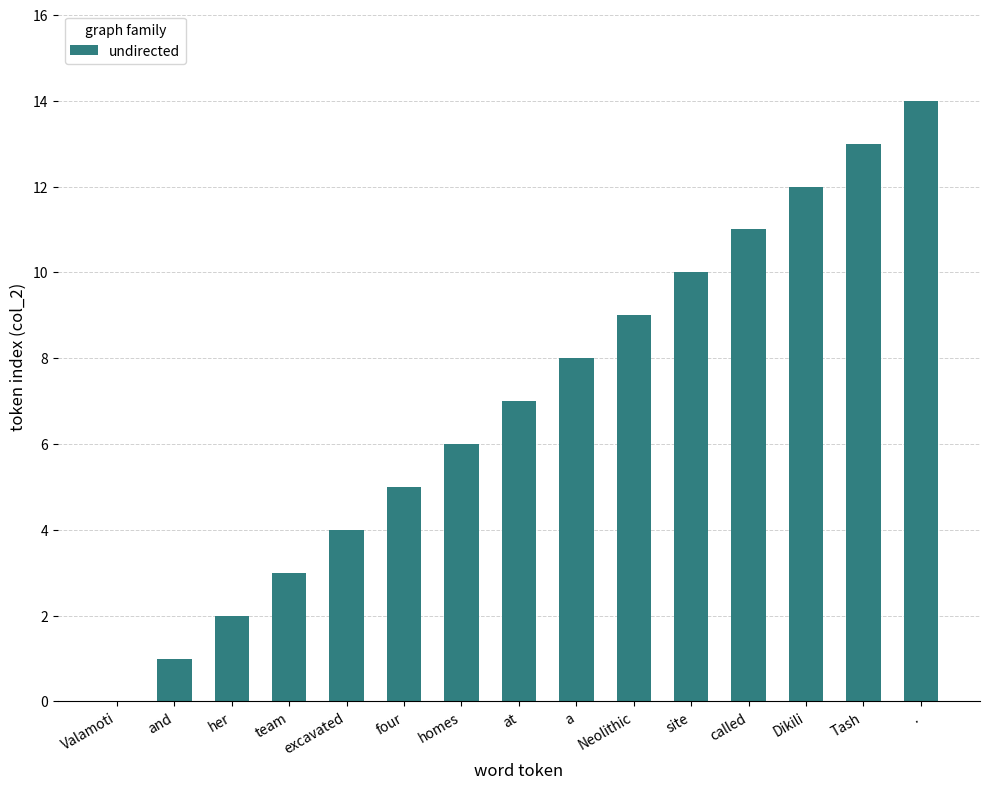

What is the maximum value shown in the chart?

14